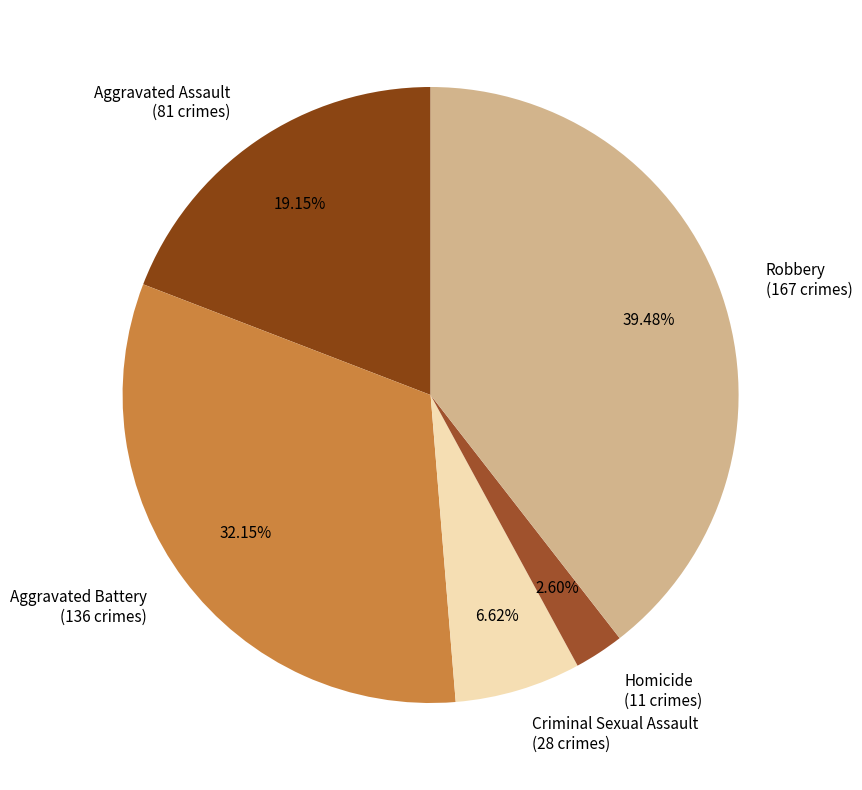

To the nearest percent, what portion does Robbery represent?

39%